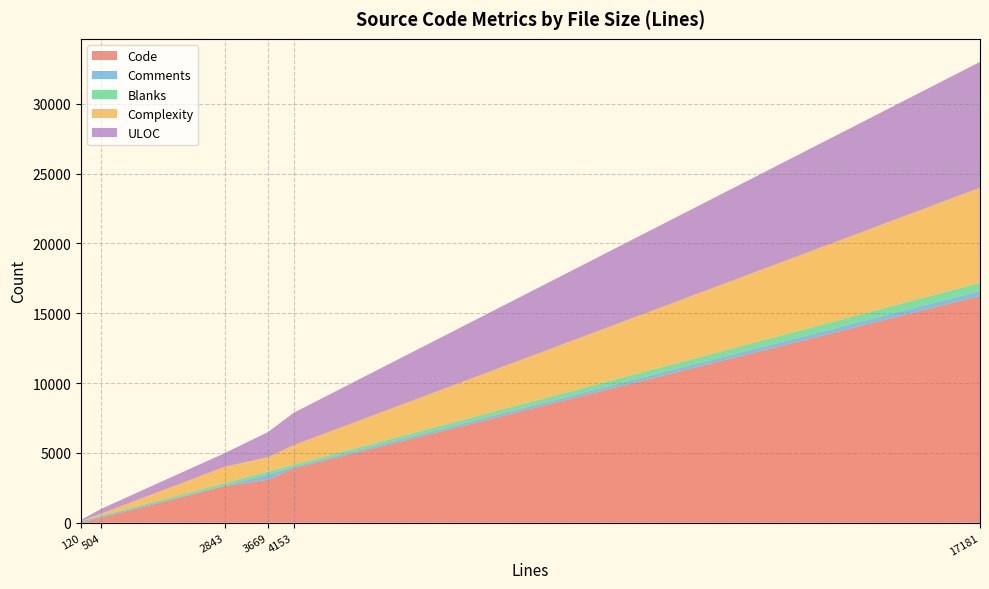

At which category is the sum across all series the highest?

17181